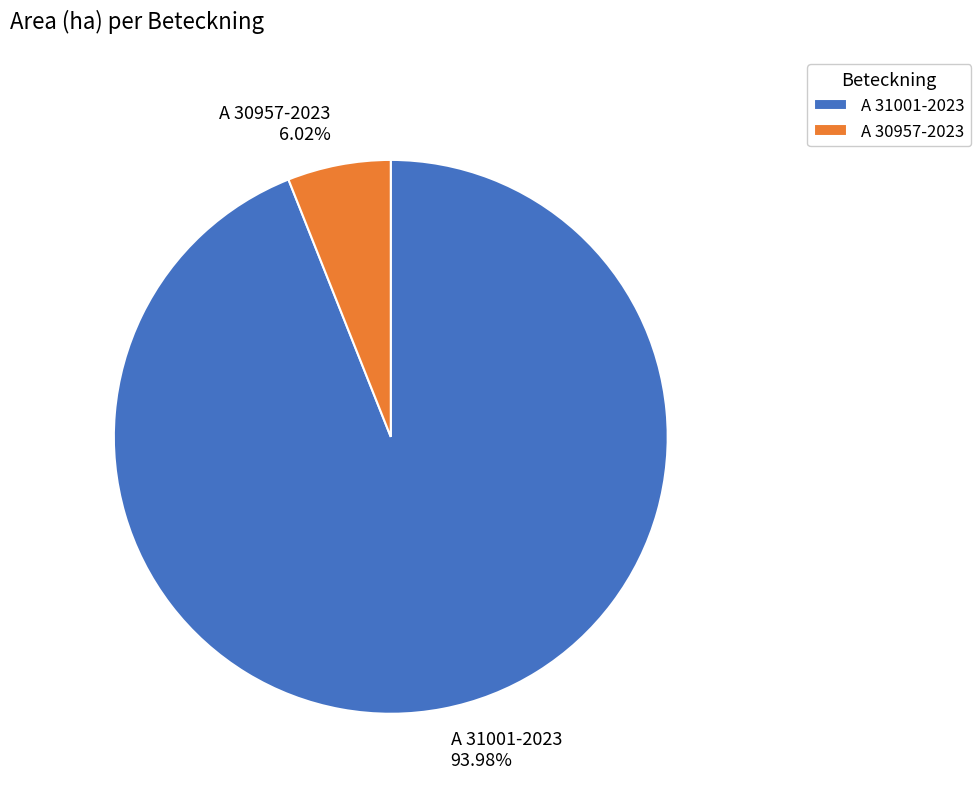

How many segments does this pie chart have?

2